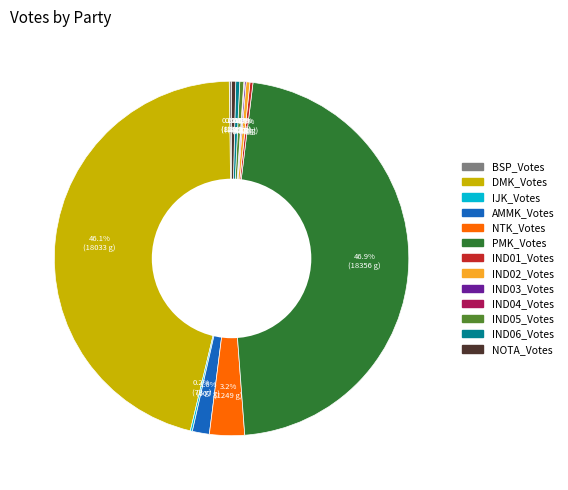

What is the largest slice in the pie chart?

PMK_Votes